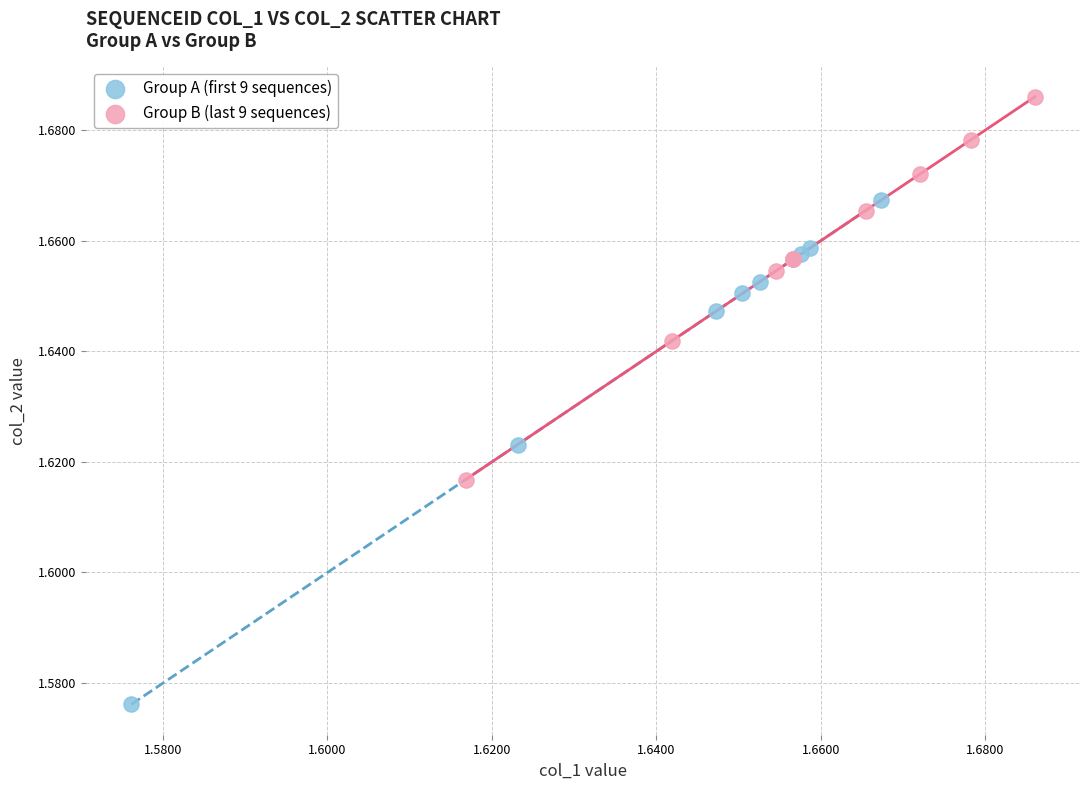

What are all the series names shown in the legend?

Group A (first 9 sequences), Group B (last 9 sequences)